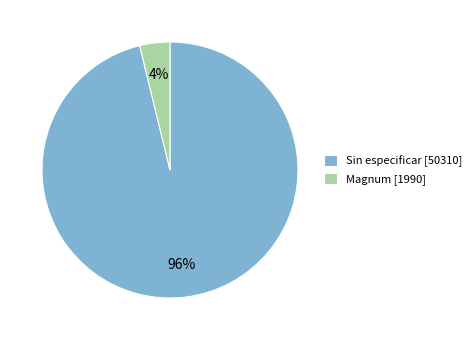

Is there a majority slice in this chart?

Yes